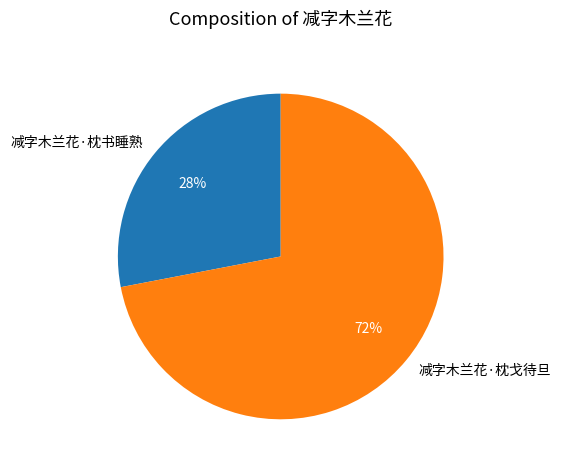

True or false: 减字木兰花·枕戈待旦 accounts for 72% of the total.

True